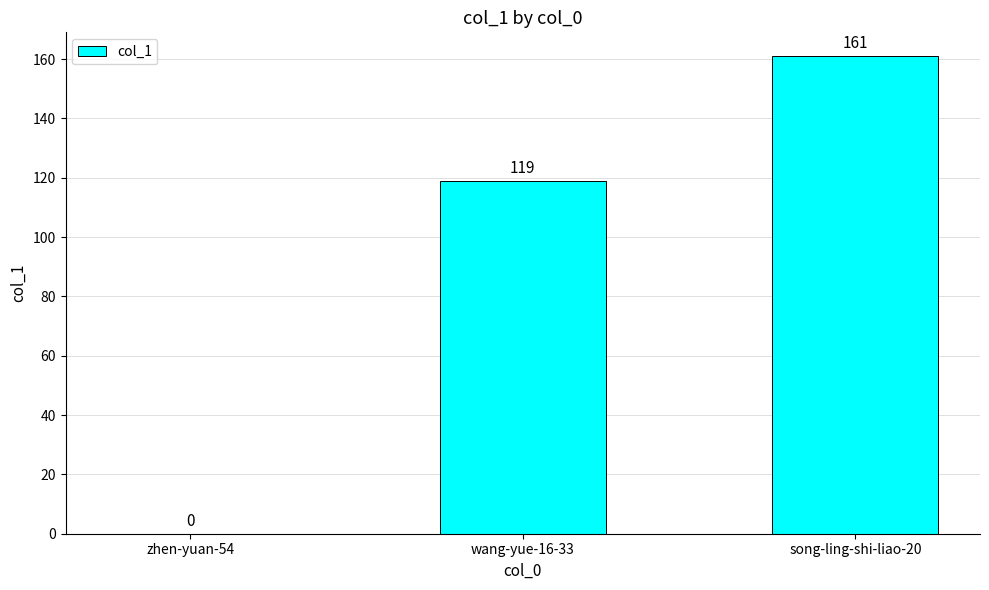

Where is the data nearest to the value 80?

wang-yue-16-33